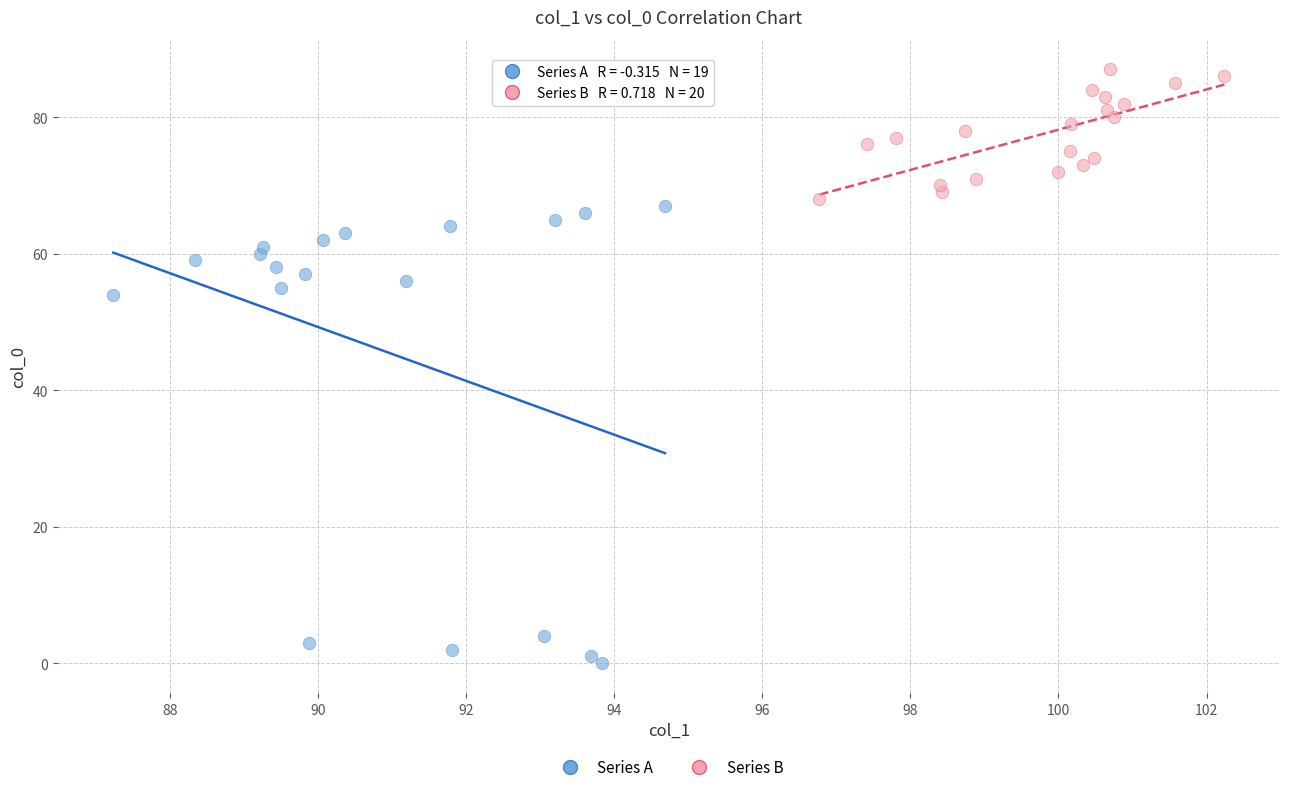

What are all the series names shown in the legend?

Series A, Series B